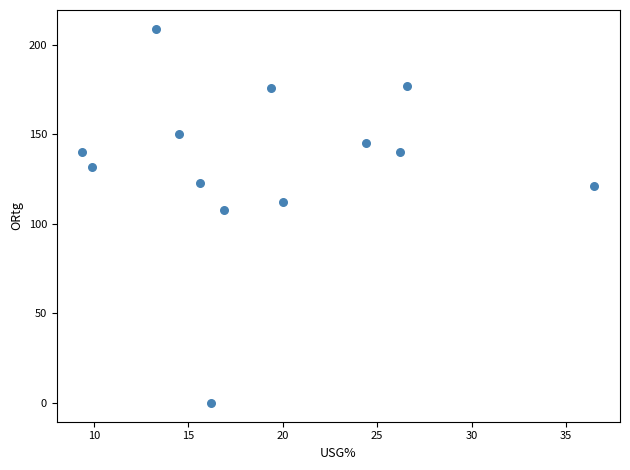

What Y value in the scatter plot is closest to 104?

108